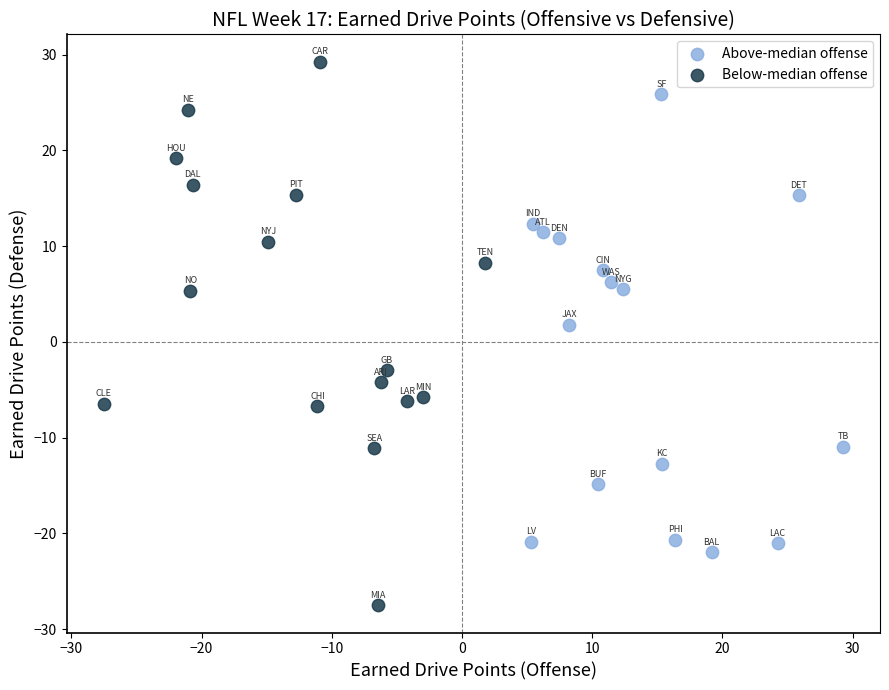

Which series has the largest Y range (max minus min)?

Below-median offense